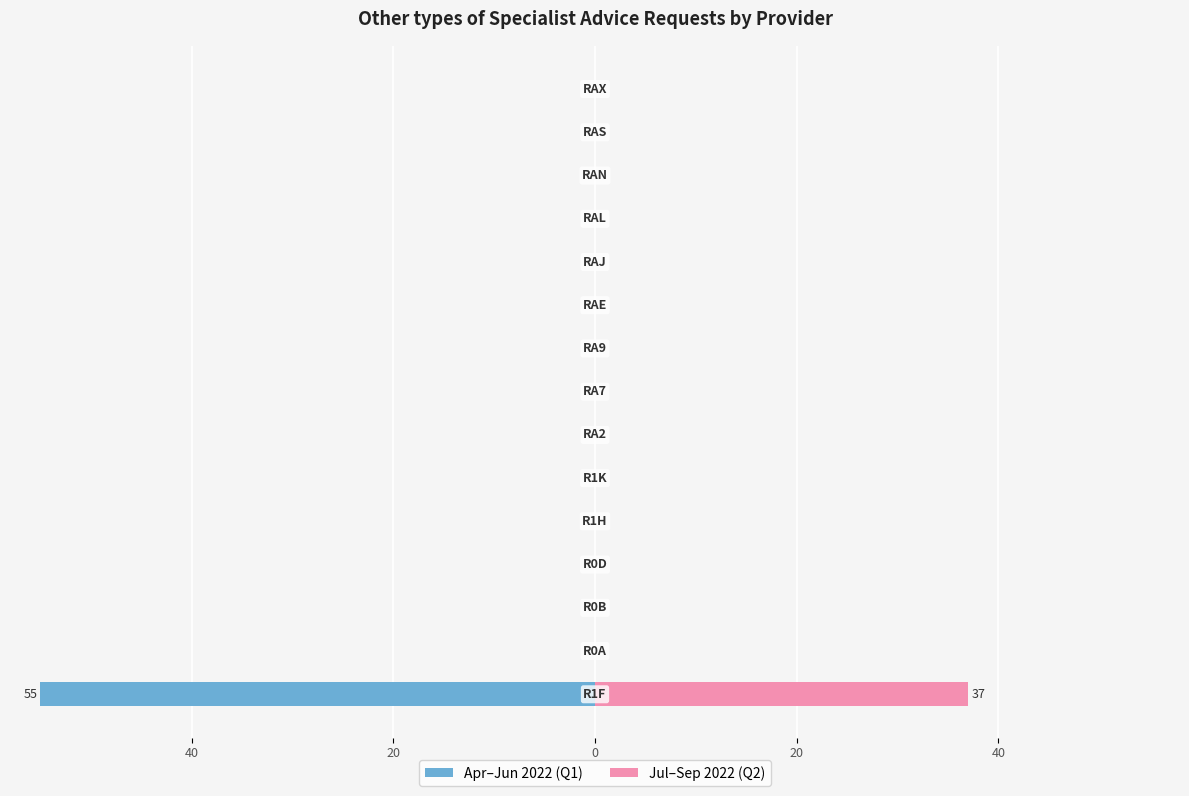

Is the value of Apr–Jun 2022 (Q1) at 9 greater than the value of Jul–Sep 2022 (Q2) at 60?

No